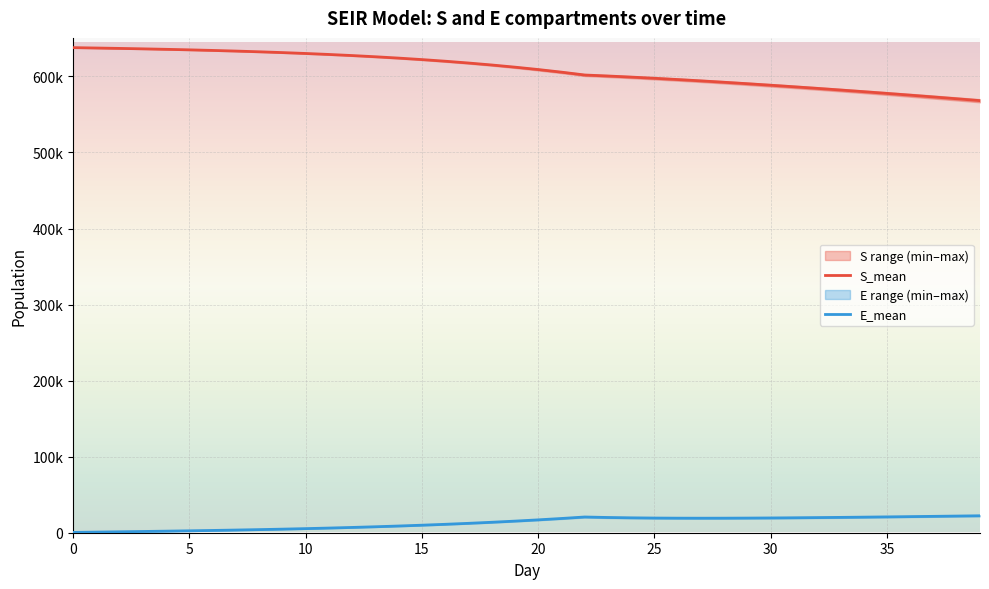

How many data points does each series have?

40